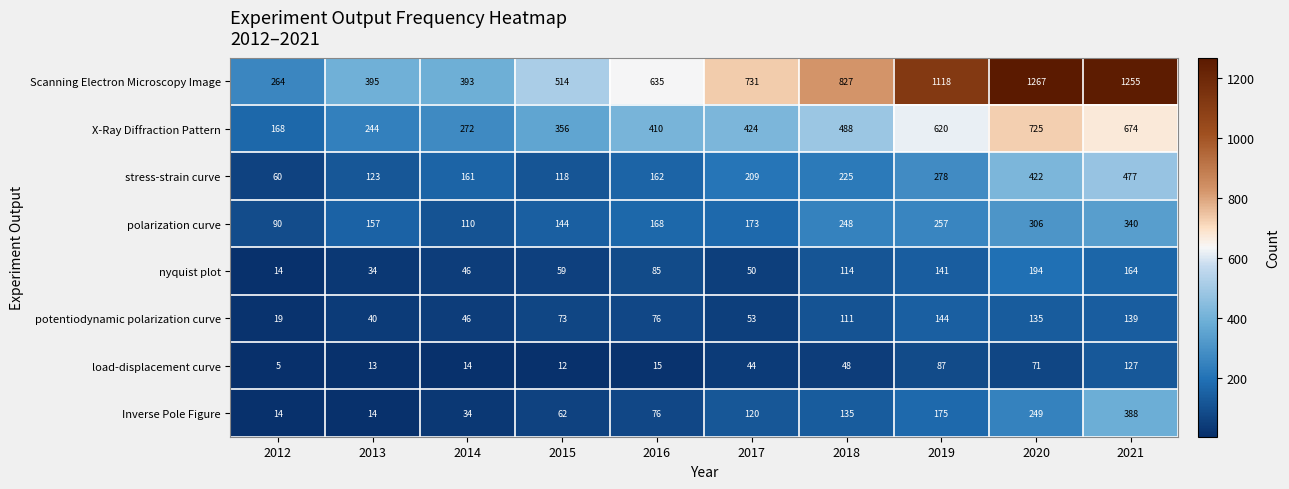

Count the number of data series in this chart.

8